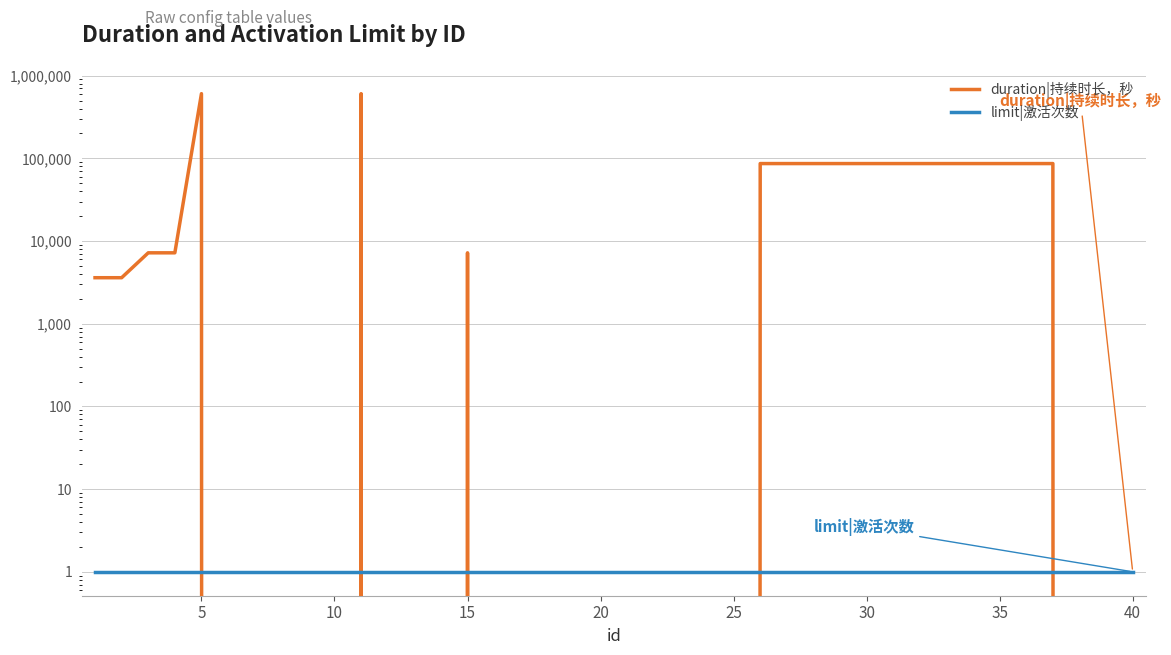

Which series has the largest total across all categories?

duration|持续时长，秒